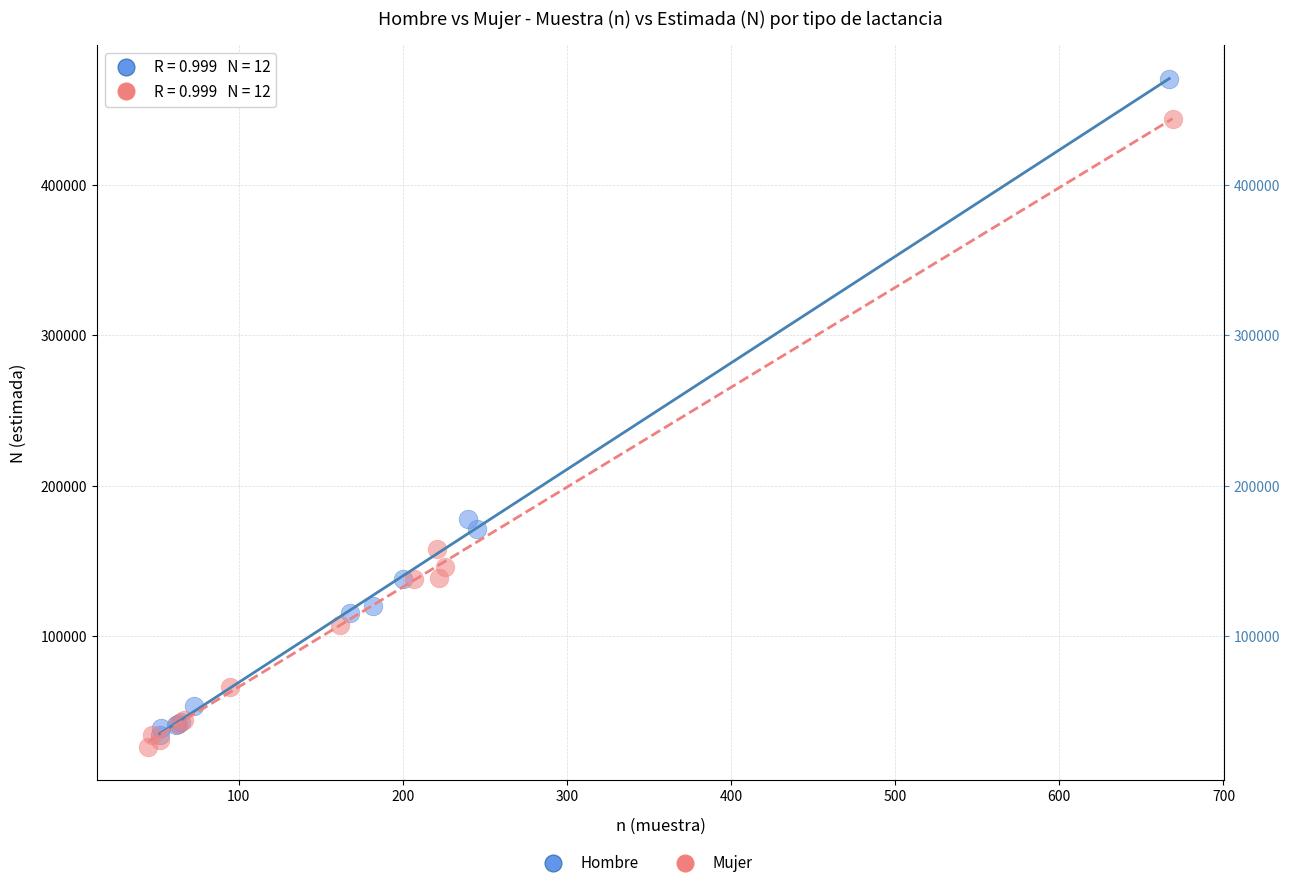

Which series contains the highest Y value?

Hombre